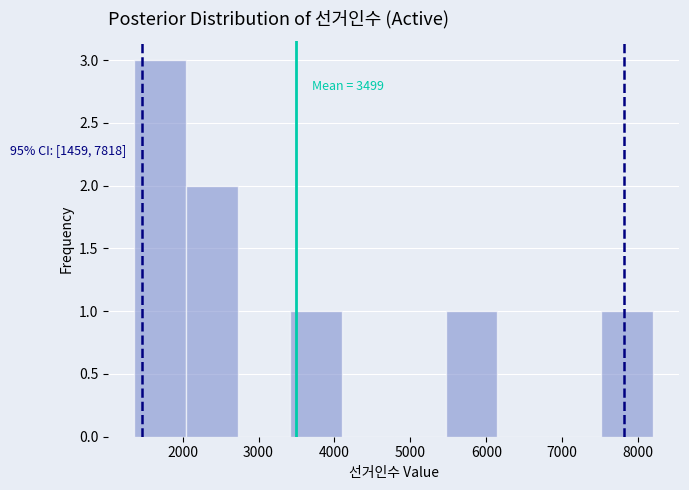

Which range on the x-axis has the tallest bar?

1400 to 2000